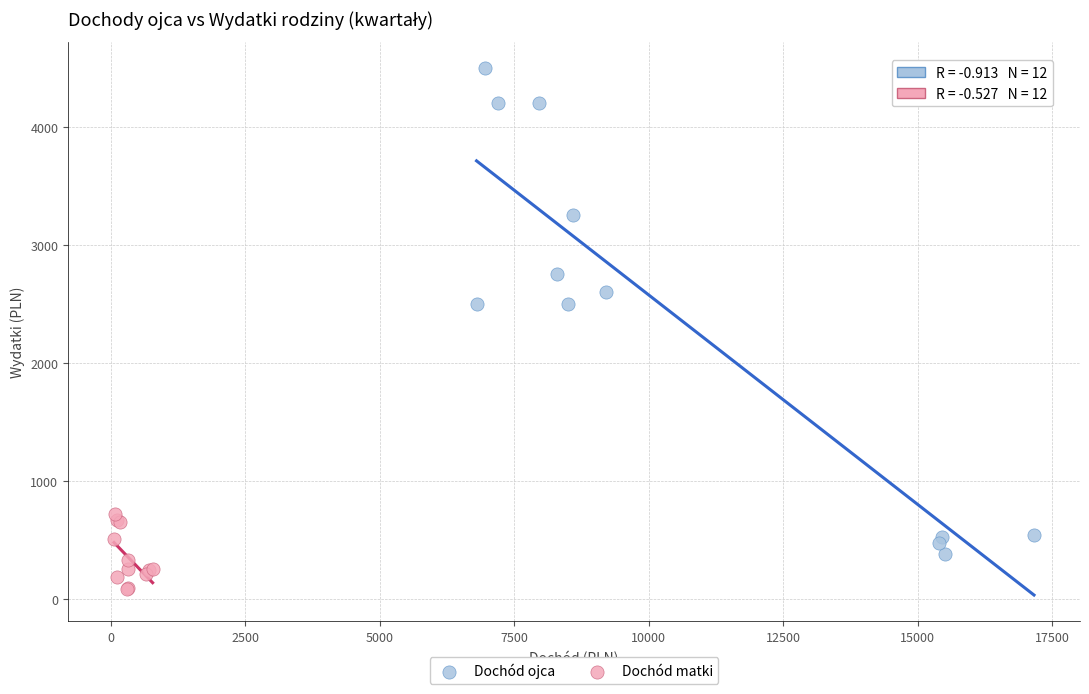

Which series contains the lowest Y value?

Dochód matki